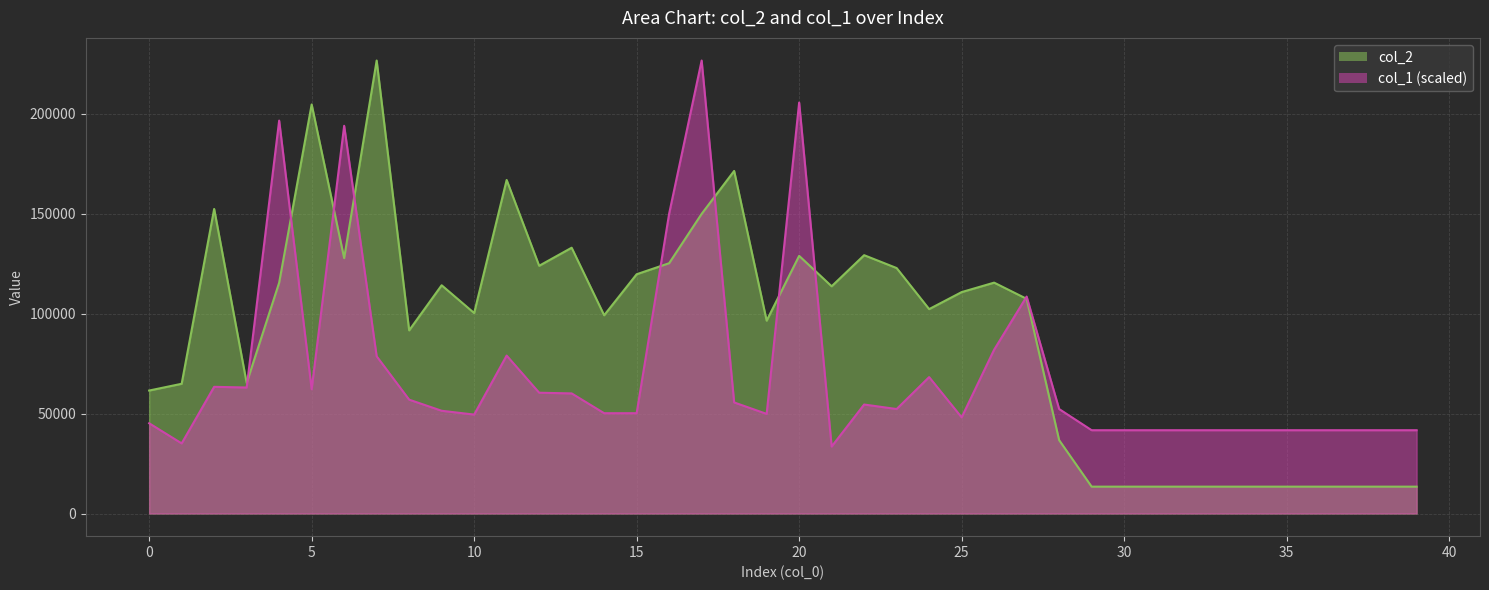

At which category does col_2 reach its first local valley?

3